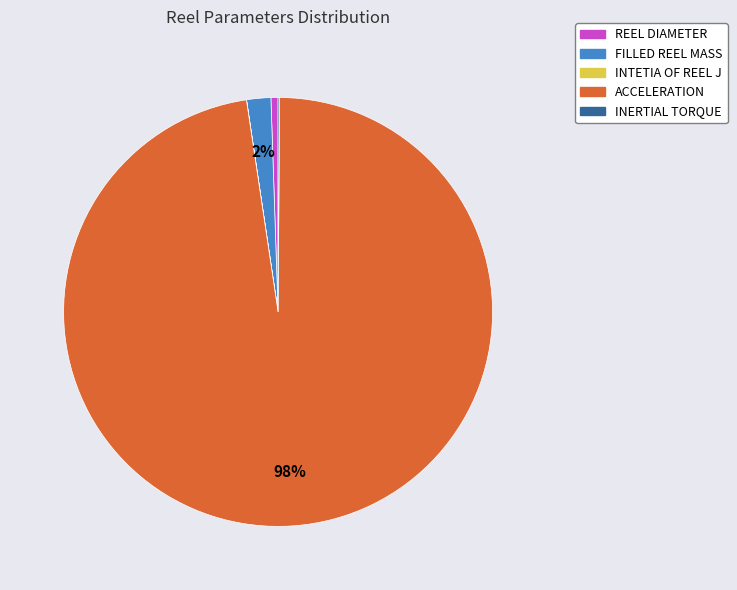

To the nearest percent, what is the average slice percentage?

20%